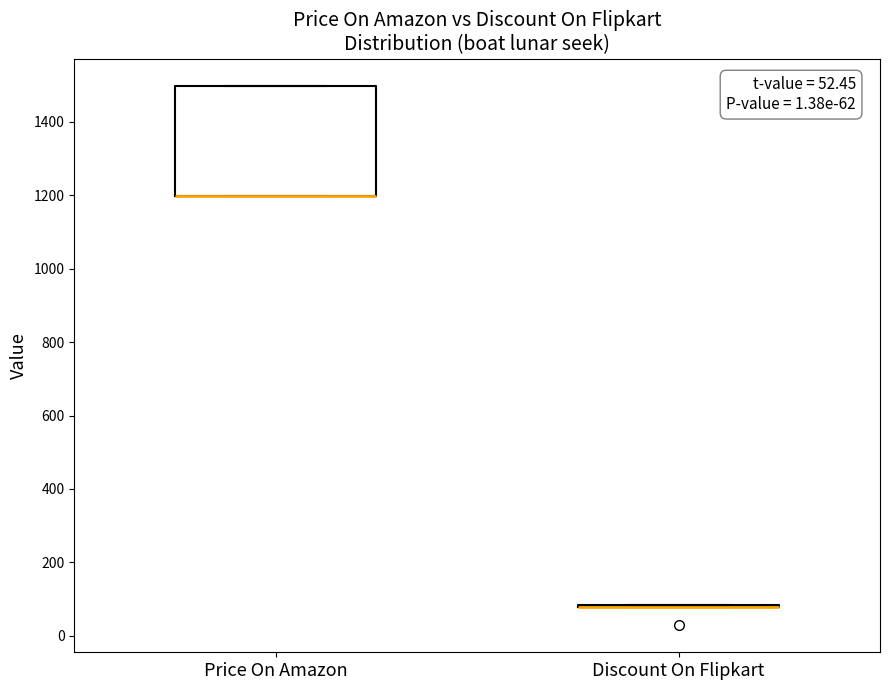

Comparing the boxes themselves (not the whiskers), which one is the tallest?

Price On Amazon